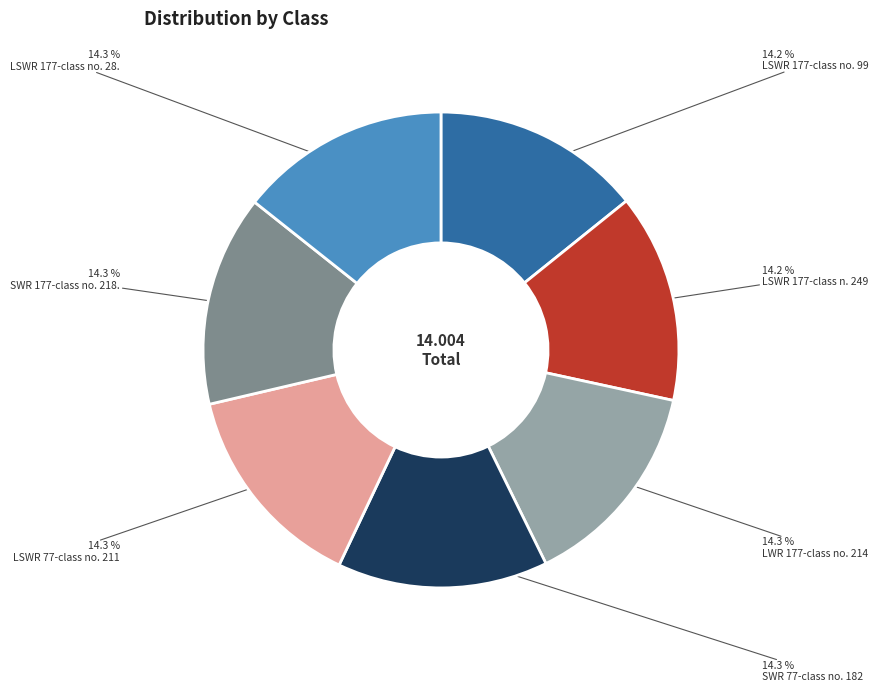

Does any single category account for the majority?

No